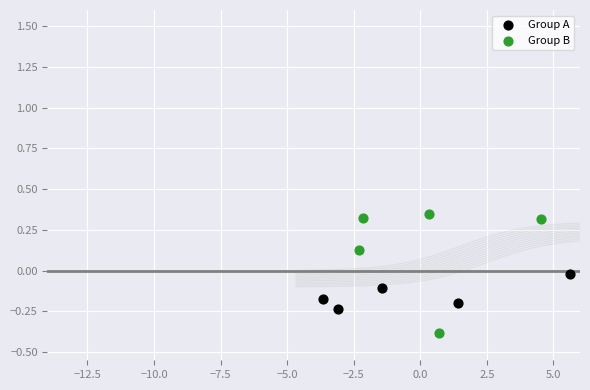

Which series has the widest spread of Y values?

Group B